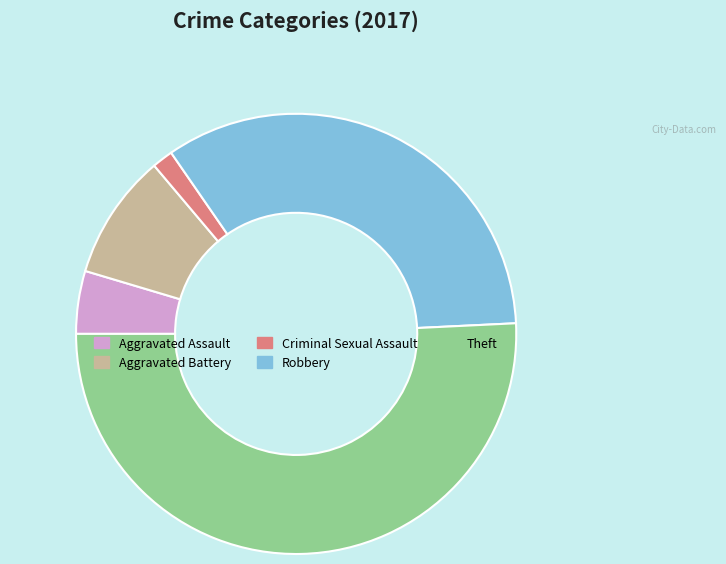

Is it true that Robbery is 34% of the pie?

True